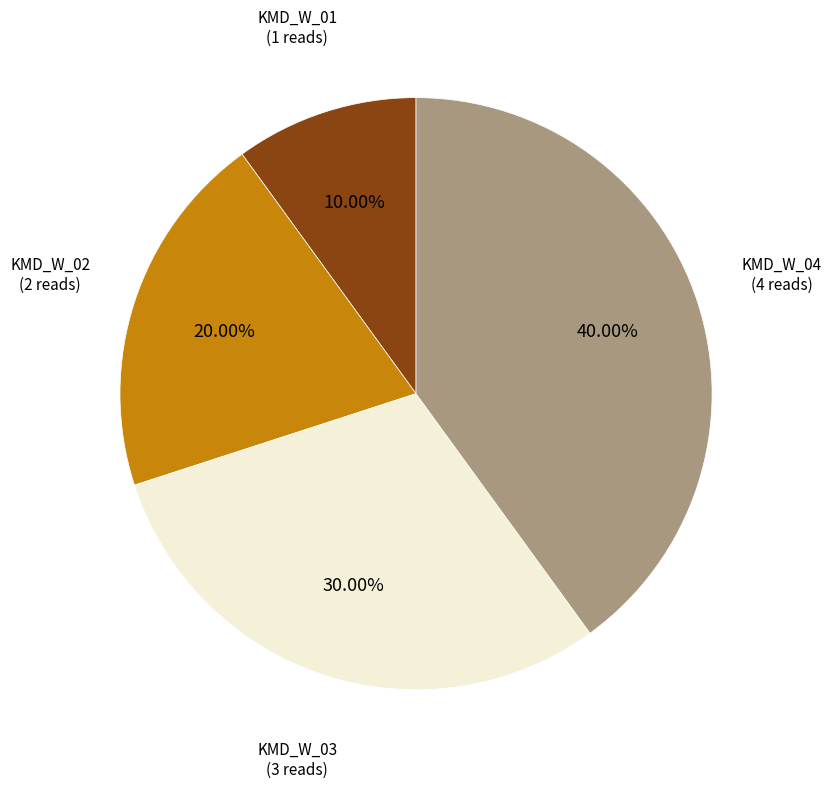

Does any single category account for the majority?

No